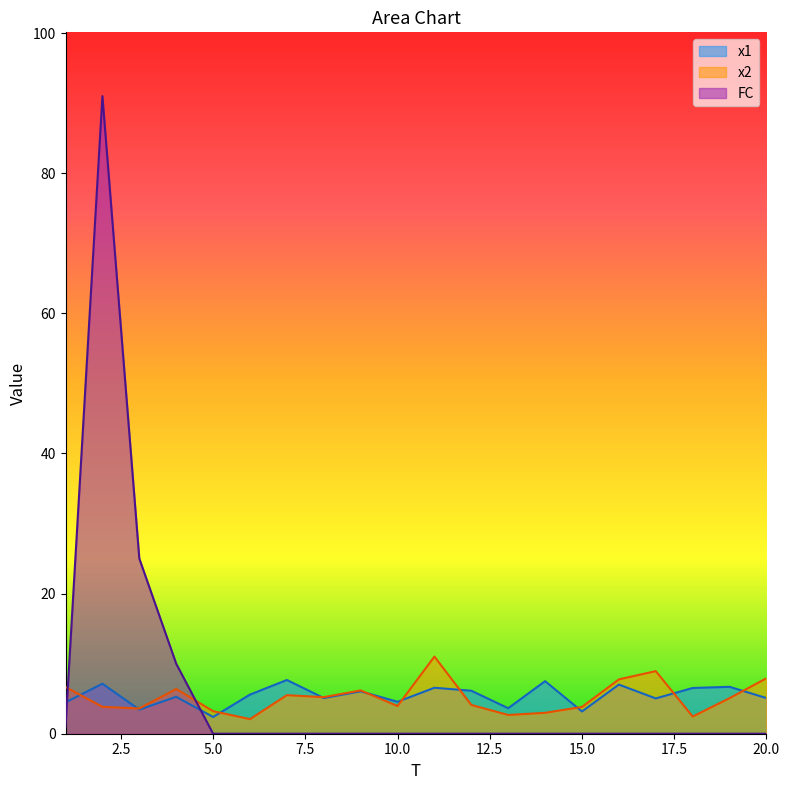

How many lines are shown in the chart?

3